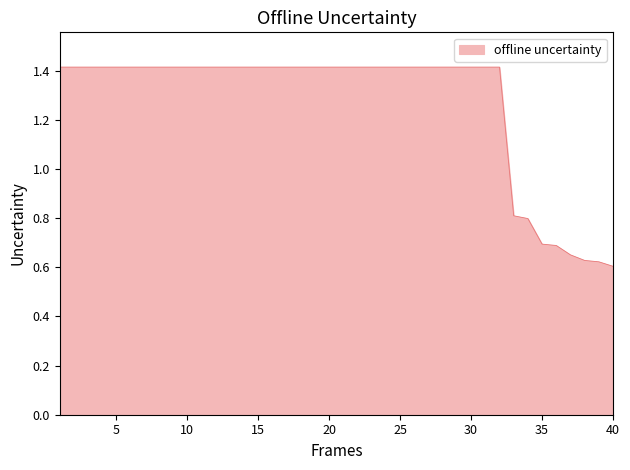

What is the maximum value shown in the chart?

1.4